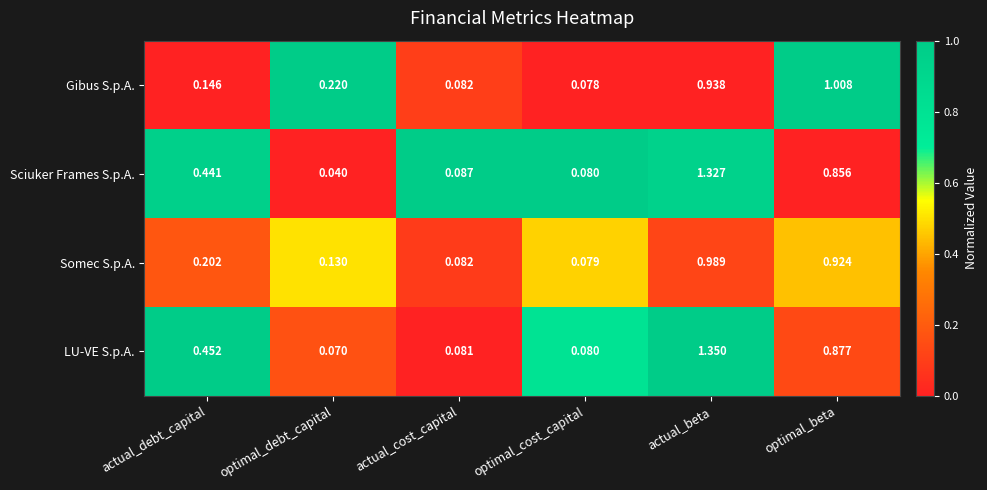

Rank the series by their maximum value, from highest to lowest.

LU-VE S.p.A., Sciuker Frames S.p.A., Gibus S.p.A., Somec S.p.A.